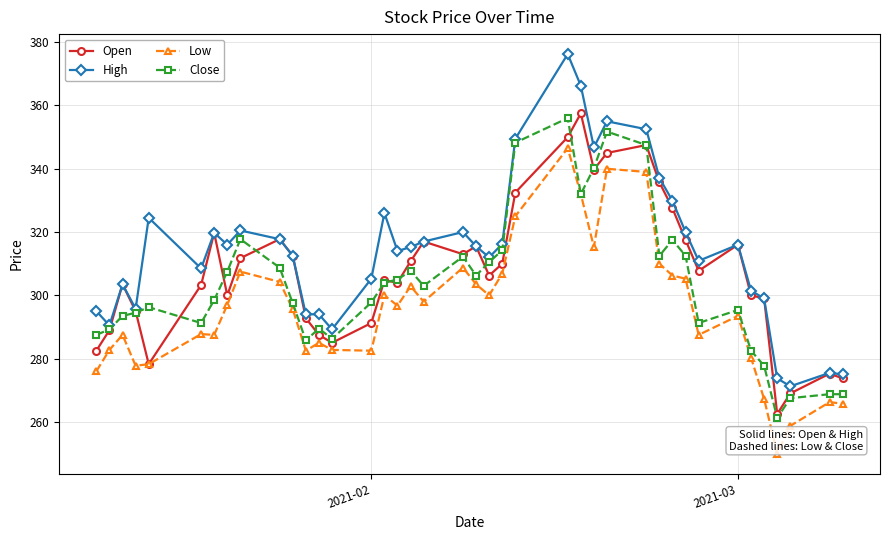

What is the value of the Open point at the 25th from the left?

350.0